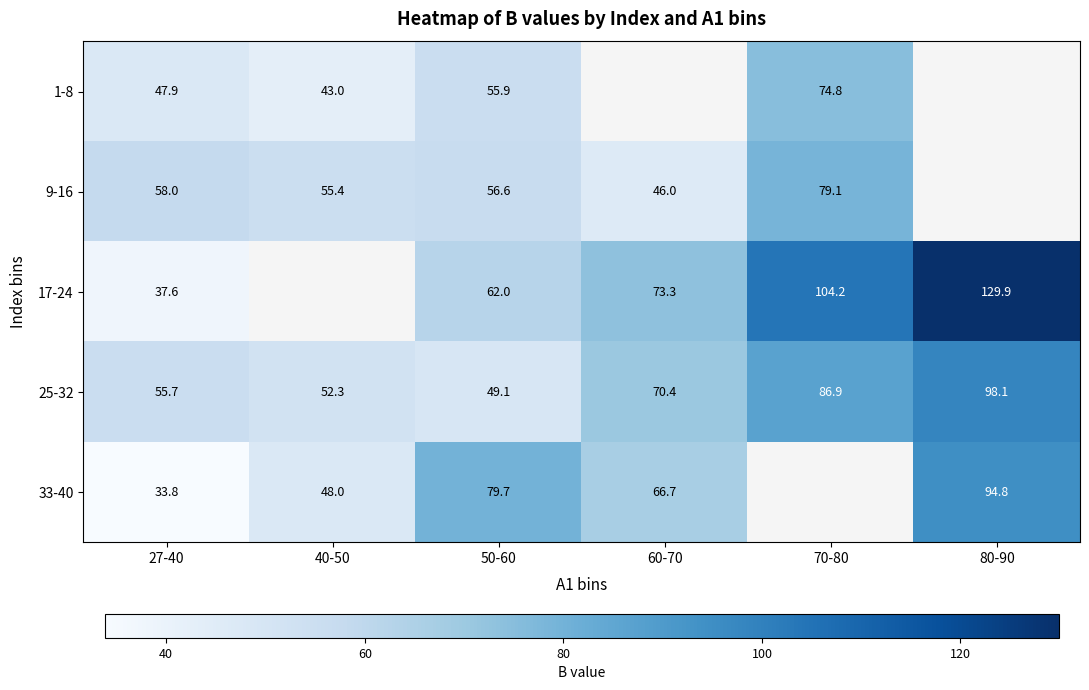

Between 27-40 and 70-80, which is larger?

70-80